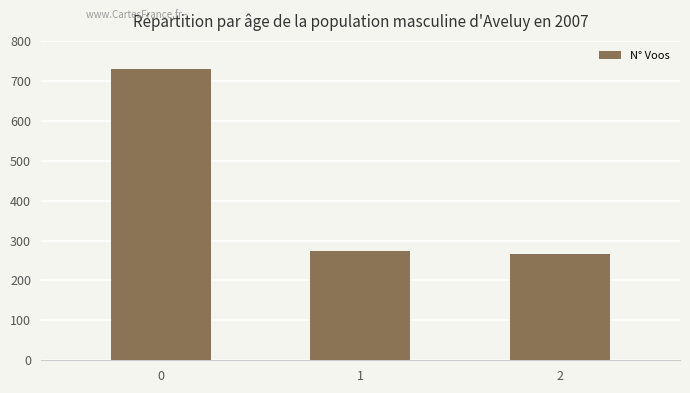

Rank the categories by value from lowest to highest.

2, 1, 0